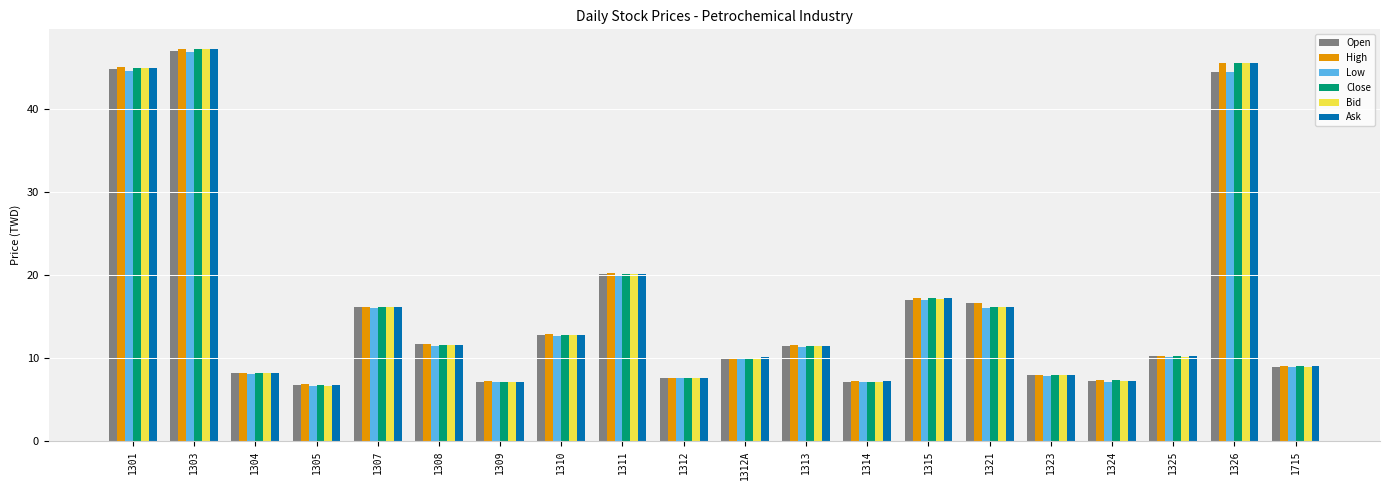

The High series shows 17.2 at 1315. True or false?

True